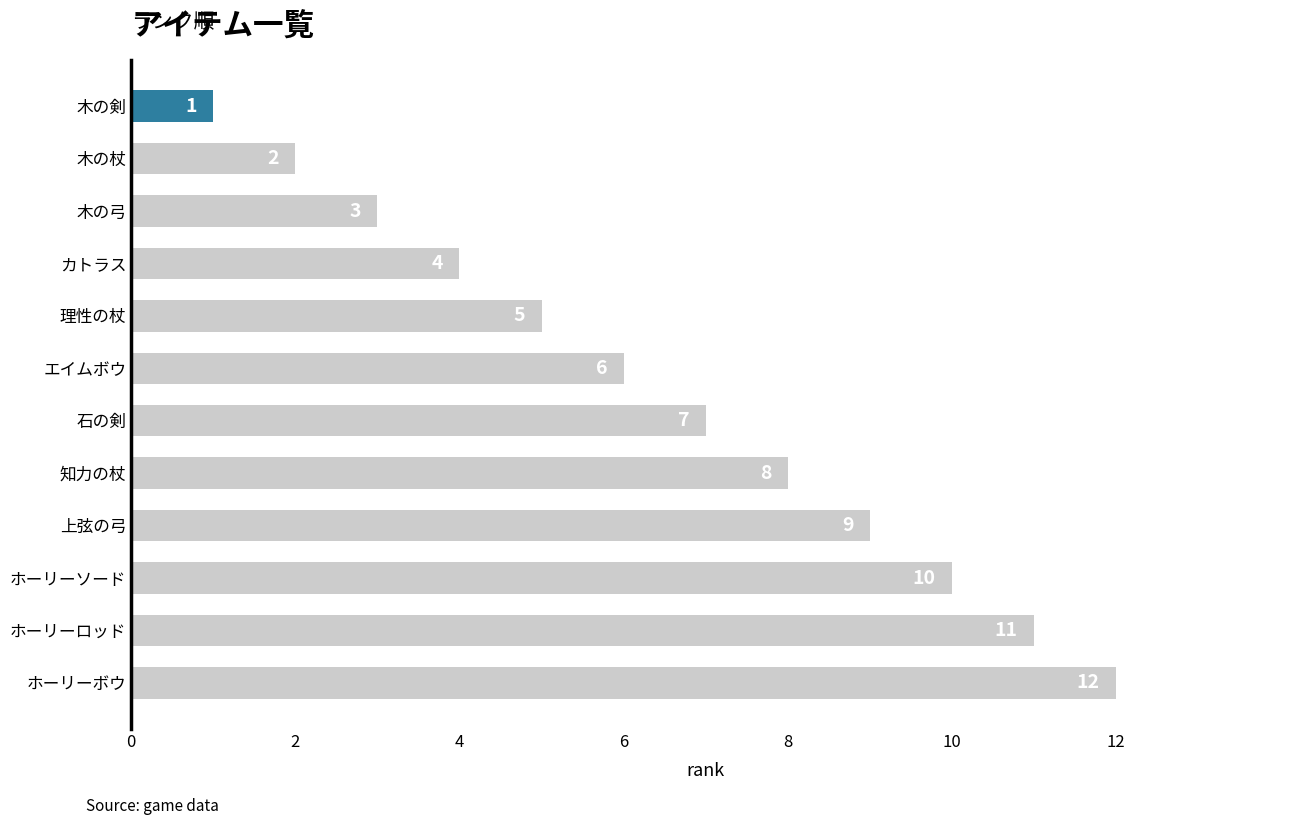

The value at カトラス is 5. True or false?

False